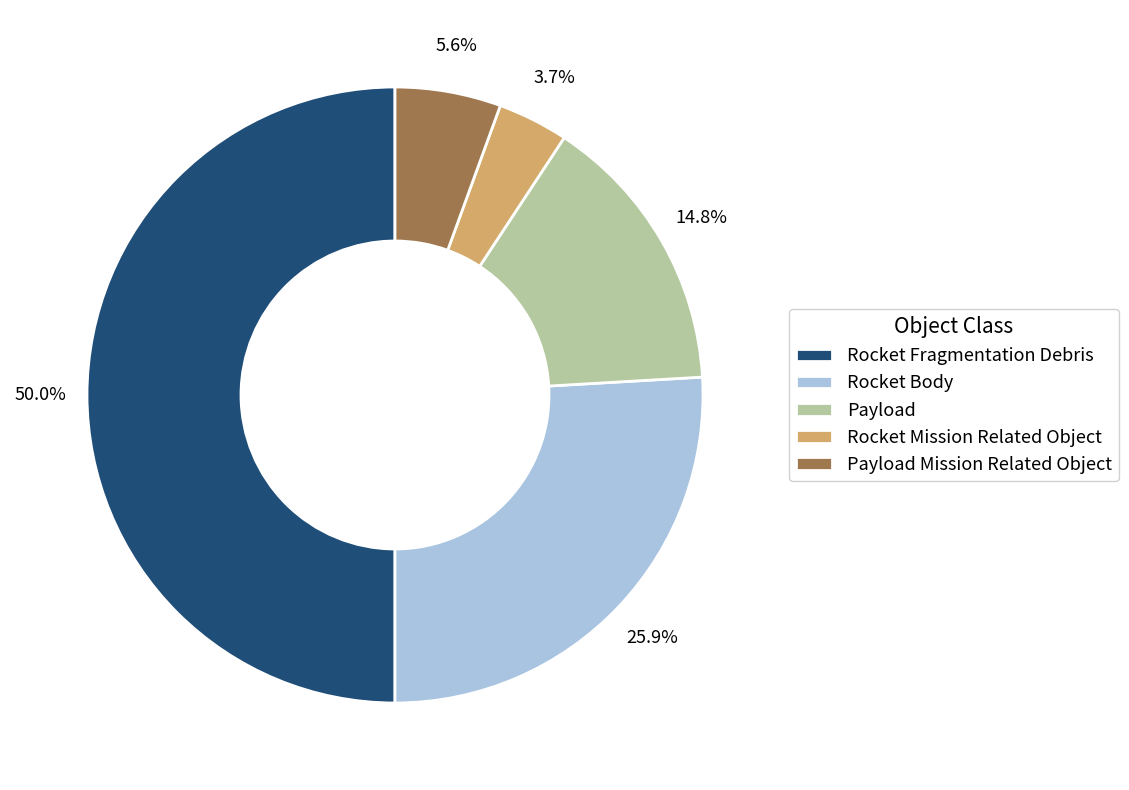

How many segments does this pie chart have?

5